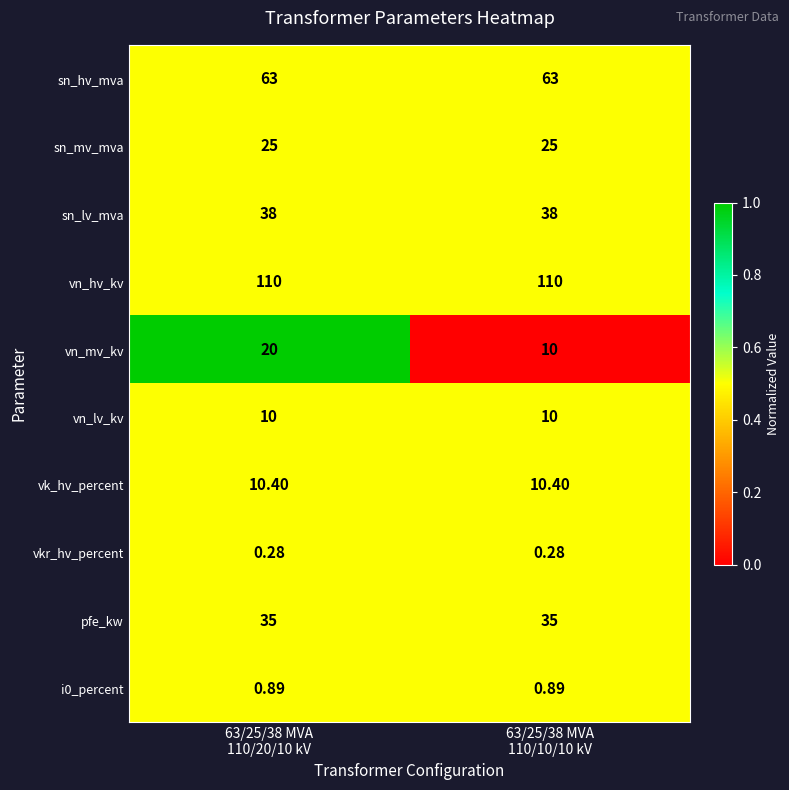

Which series has the largest total across all categories?

vn_hv_kv